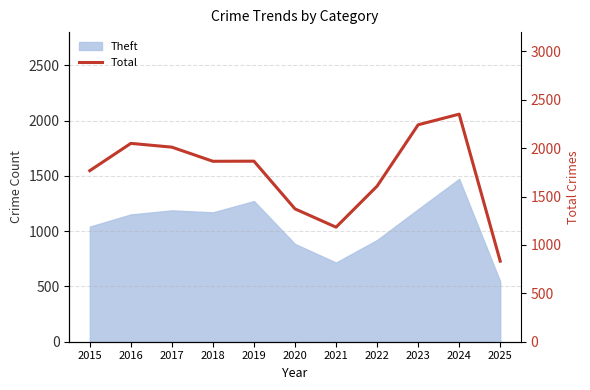

True or false: the data shows 2098 at 2021.

False